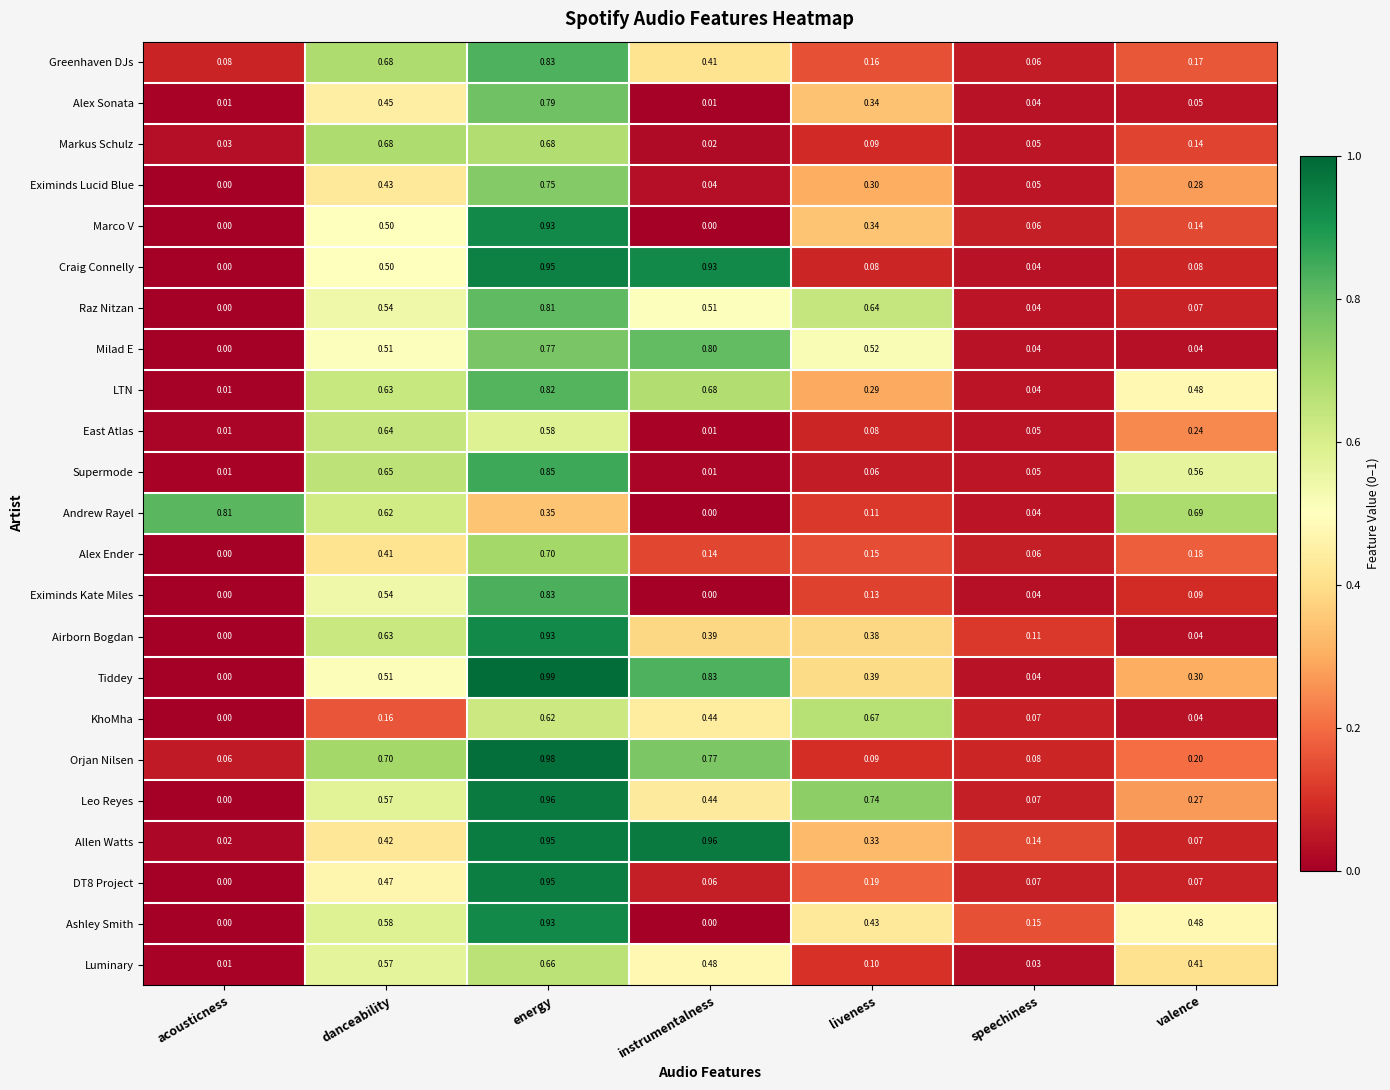

Where is Craig Connelly nearest to the value 0?

acousticness